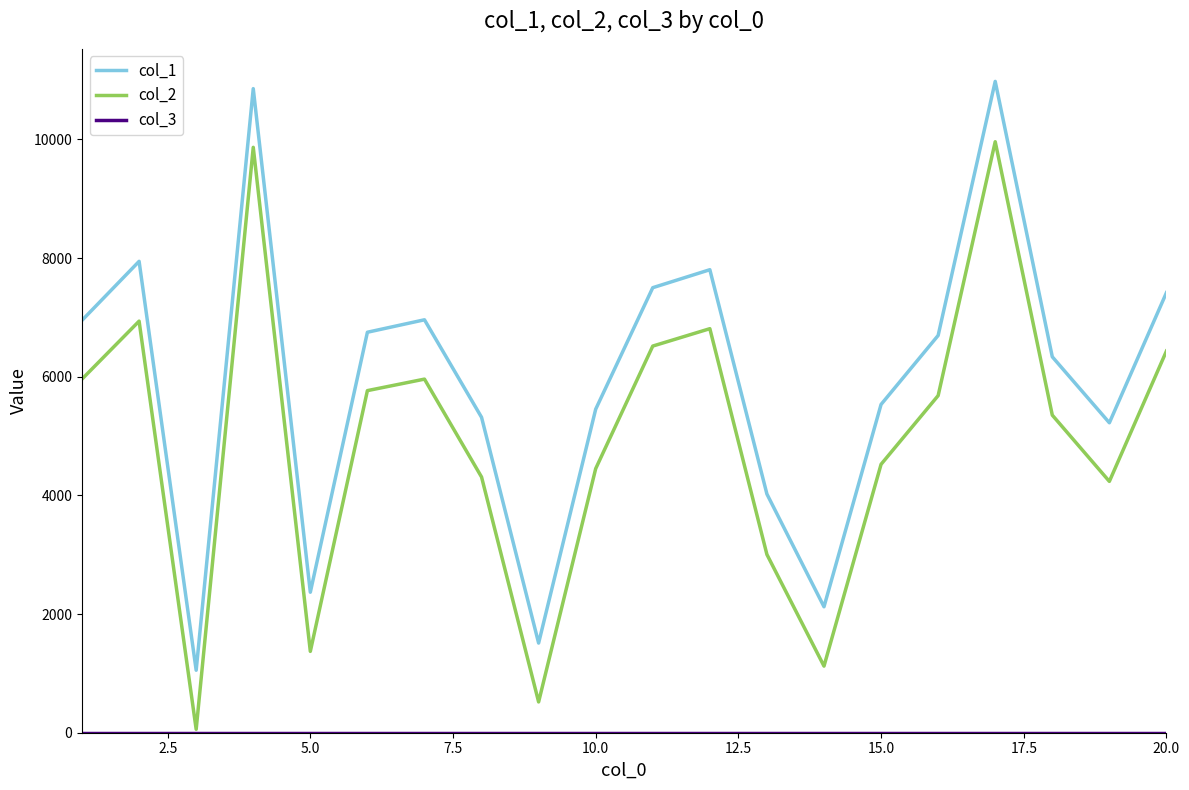

What is the maximum value shown in the chart?

10978